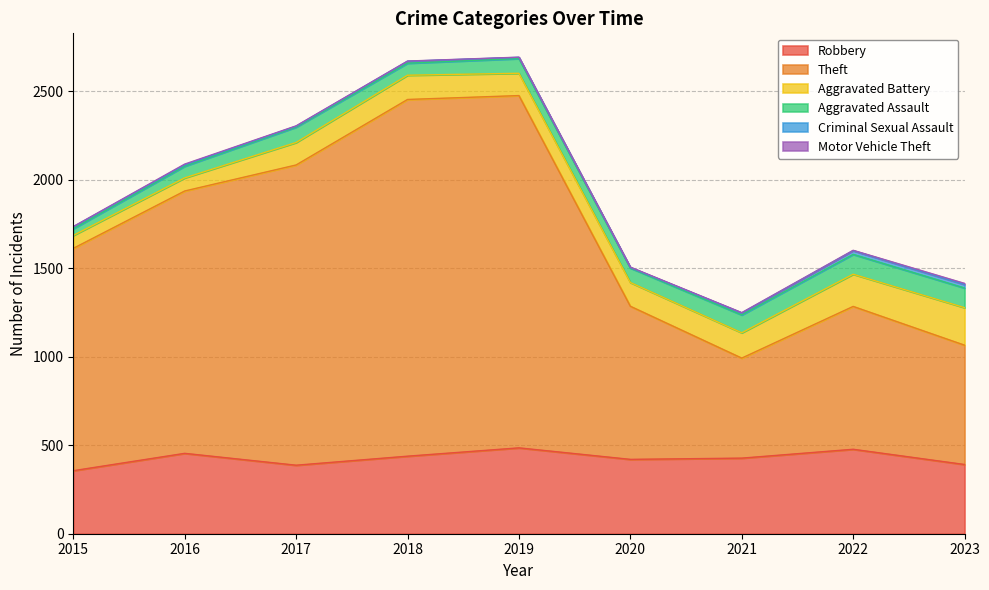

At which category does Aggravated Assault reach its first local valley?

2018